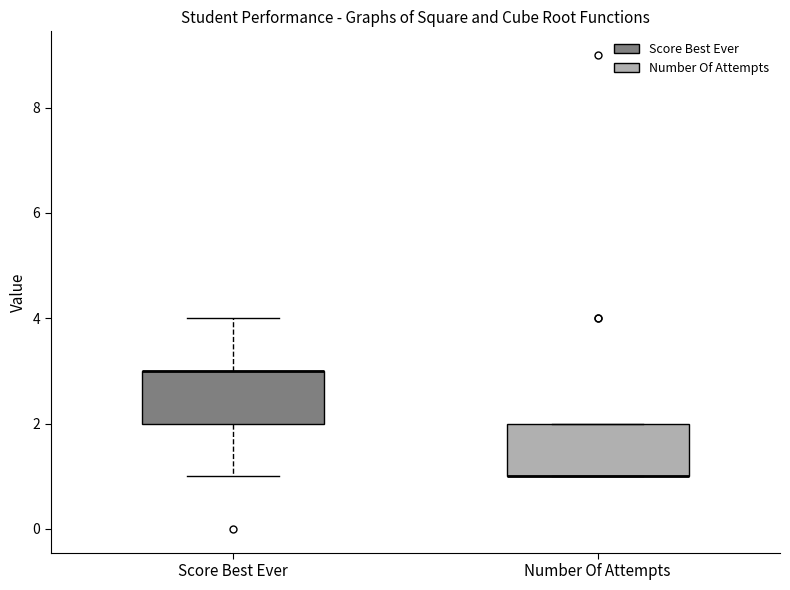

Reading left to right, read every box against the y-axis: the position of its median line, the range the box covers, and the ends of its whiskers. The values are not printed on the chart, so give them approximately, as read against the axis.

Score Best Ever: median 3 (drawn on the box's upper edge), box 2 to 3, whiskers 1 to 4
Number Of Attempts: median 1 (drawn on the box's lower edge), box 1 to 2, whiskers 1 to 2